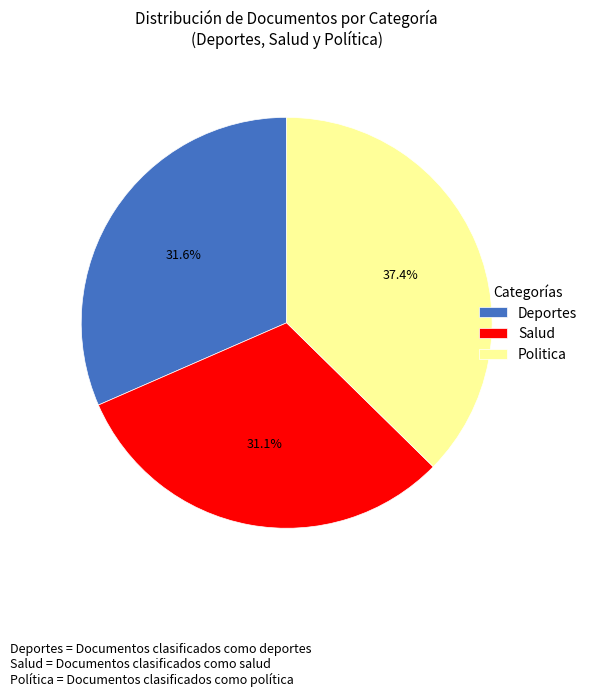

Does Salud account for over 50% of the chart?

No